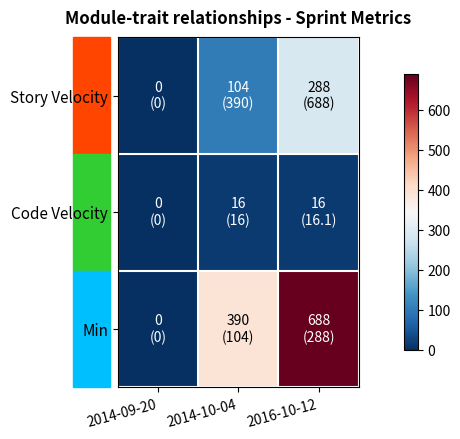

At 2014-10-04, list the series in order from smallest to largest.

Code Velocity, Story Velocity, Min